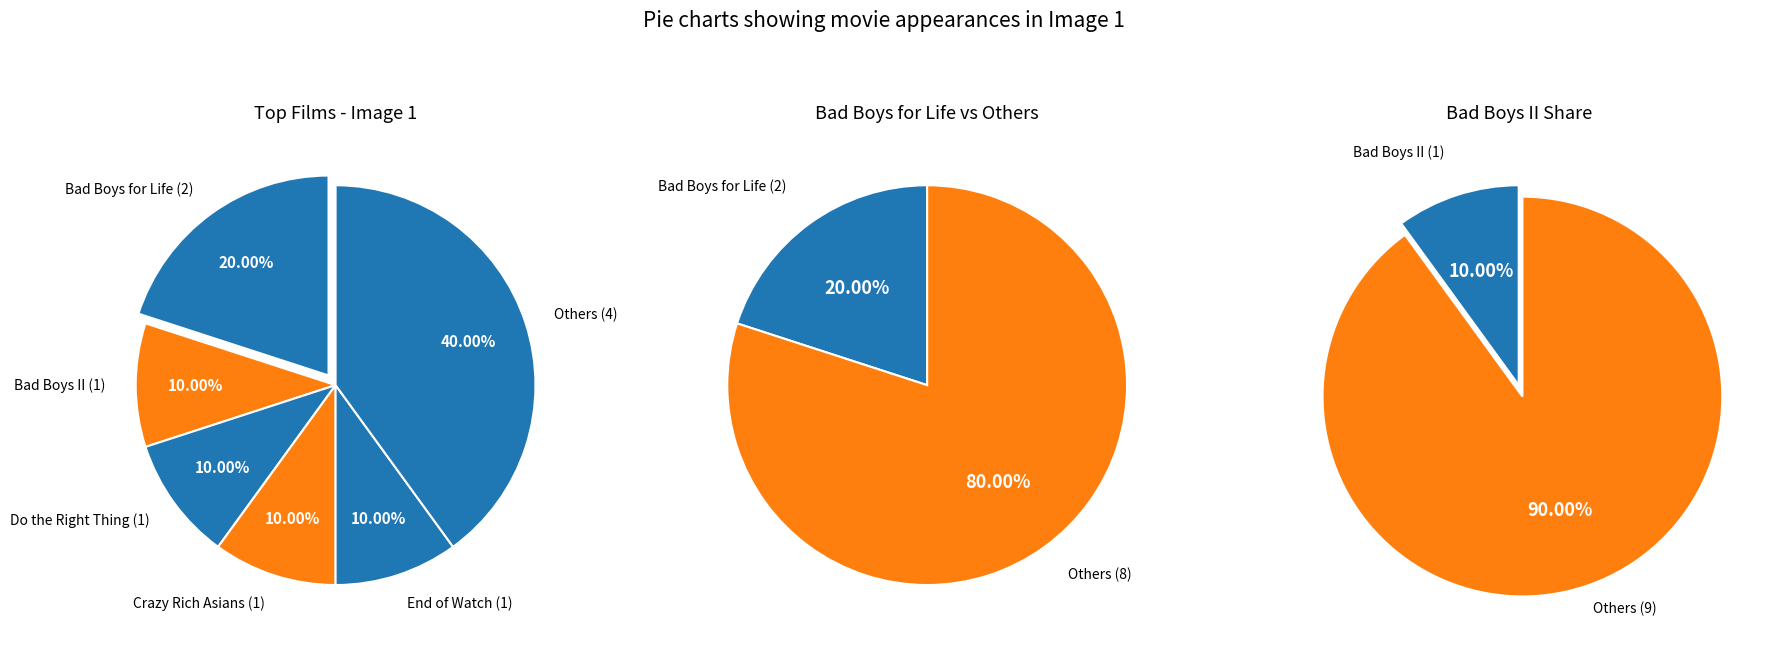

Is there a majority slice in this chart?

No